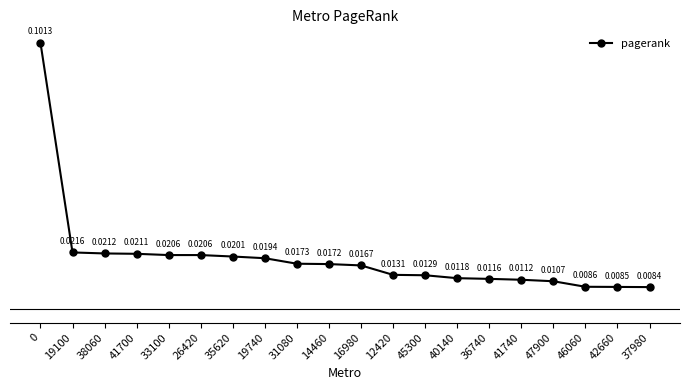

Which has a higher value, 40140 or 16980?

16980